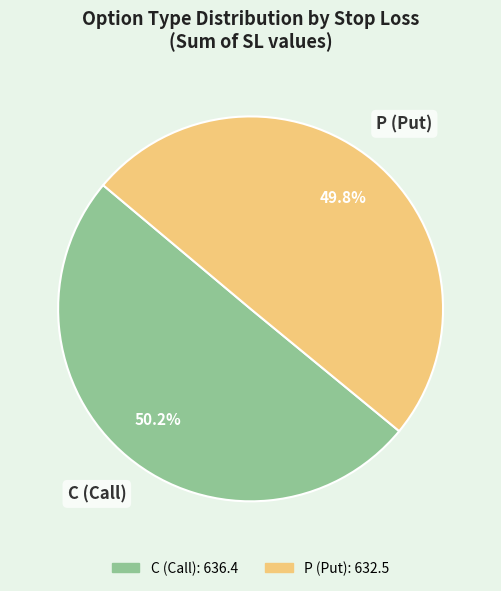

Does any single category account for the majority?

Yes